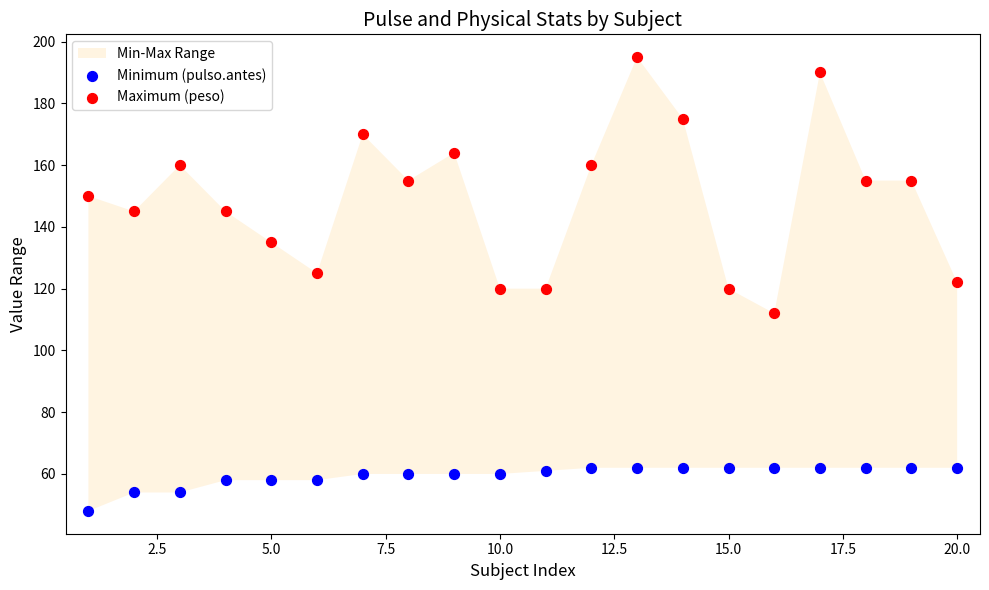

Which series has the largest Y range (max minus min)?

Maximum (peso)